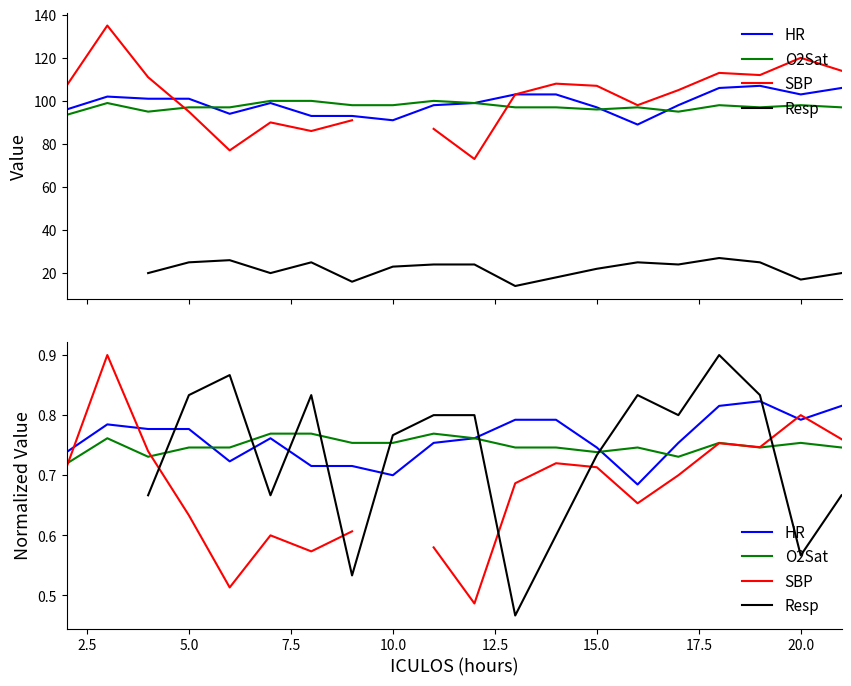

How many lines are shown in the chart?

4